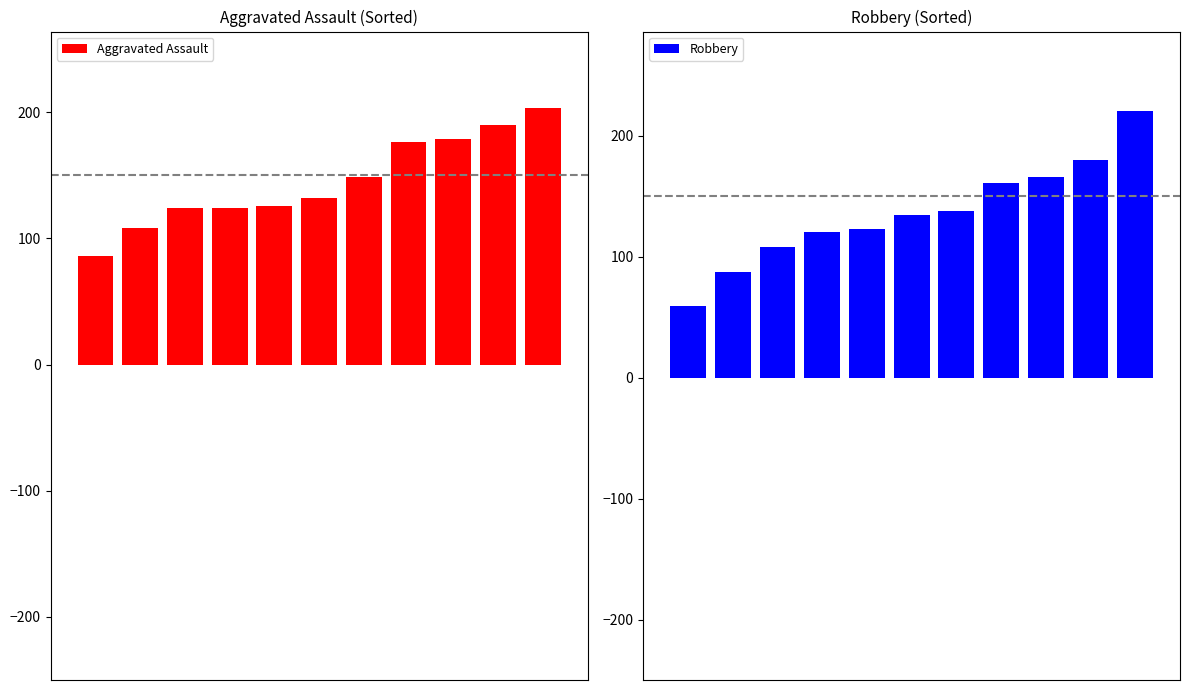

True or false: Robbery has a value of 161 at 7.

True